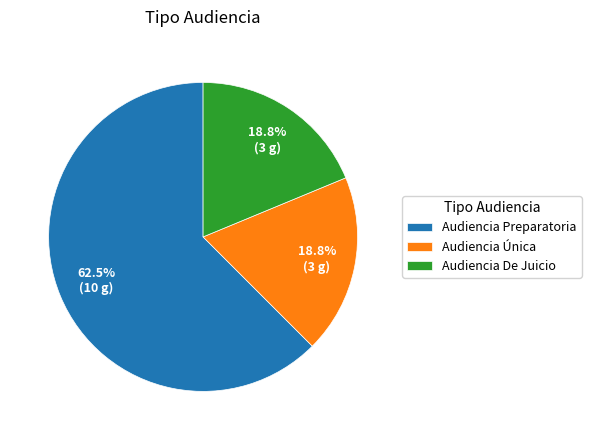

Does Audiencia Preparatoria represent more than half of the total?

Yes